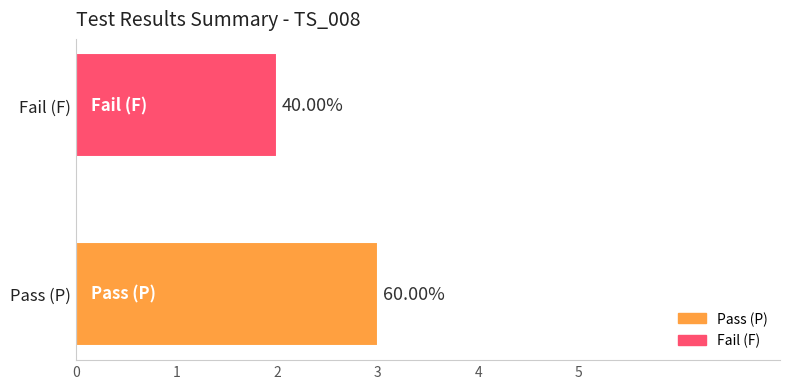

Are the bars horizontal?

Yes